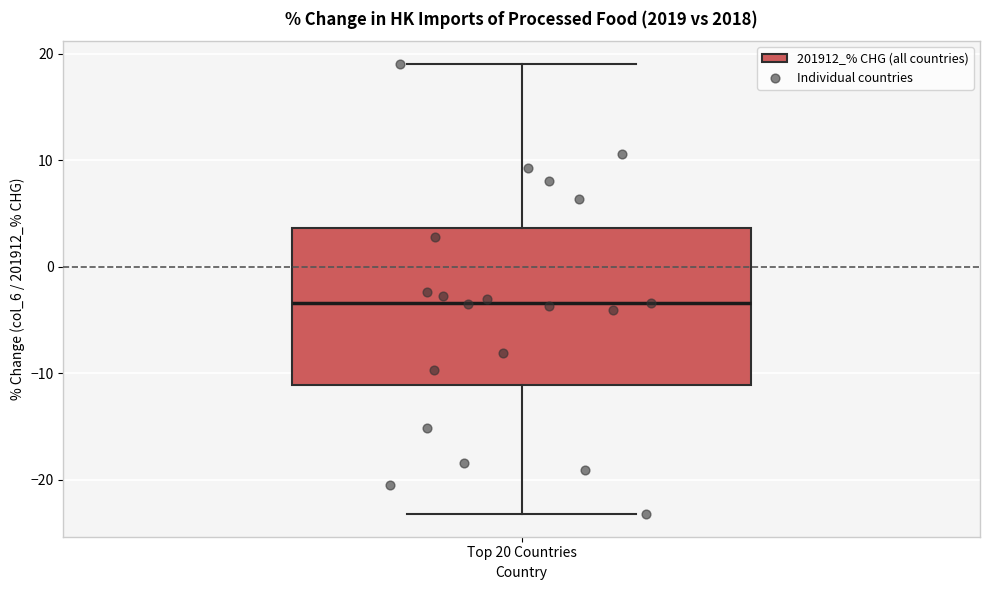

Transcribe this box plot: give where the median line is, the range the box spans, and where the two whiskers end, as read against the y-axis. The values are not printed on the chart, so give them approximately, as read against the axis.

median -3, box -11 to 4, whiskers -23 to 19